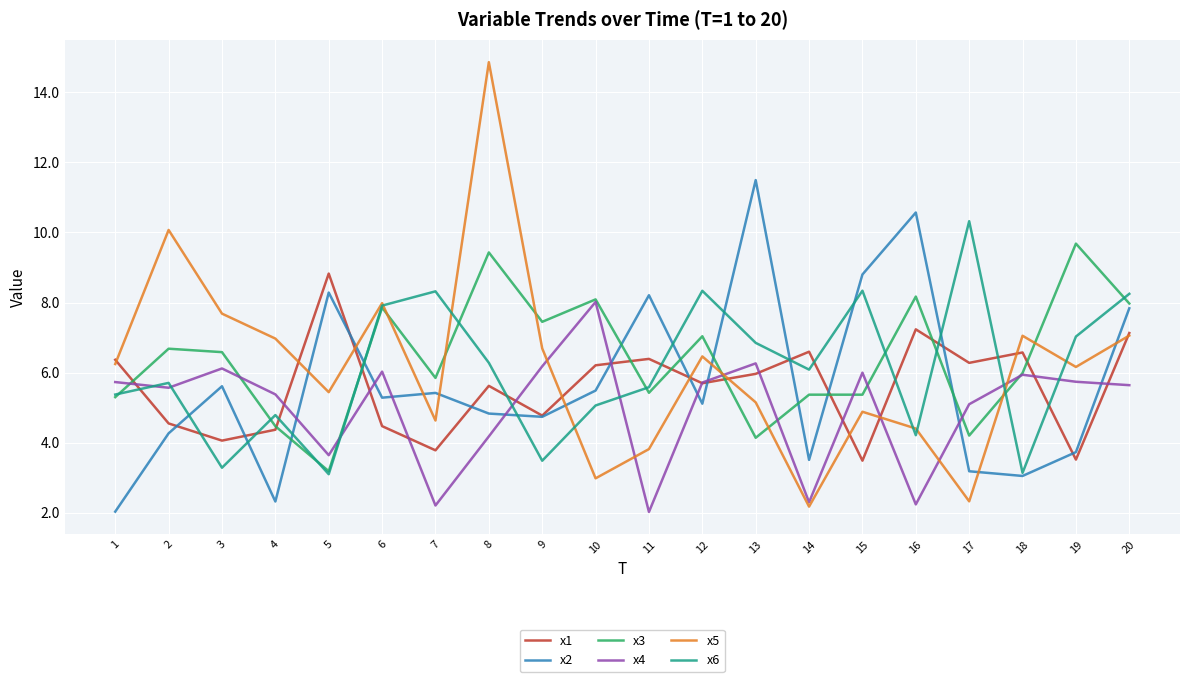

How many times do x2 and x3 cross each other?

8